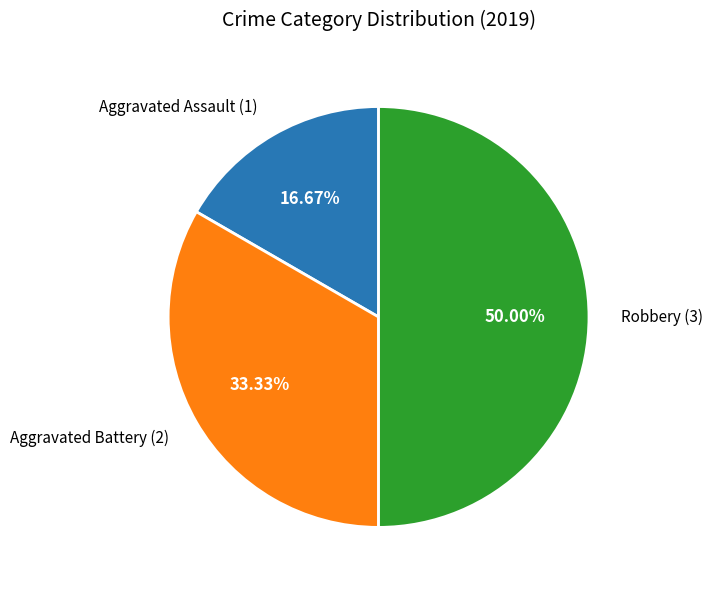

How many slices are in this pie chart?

3